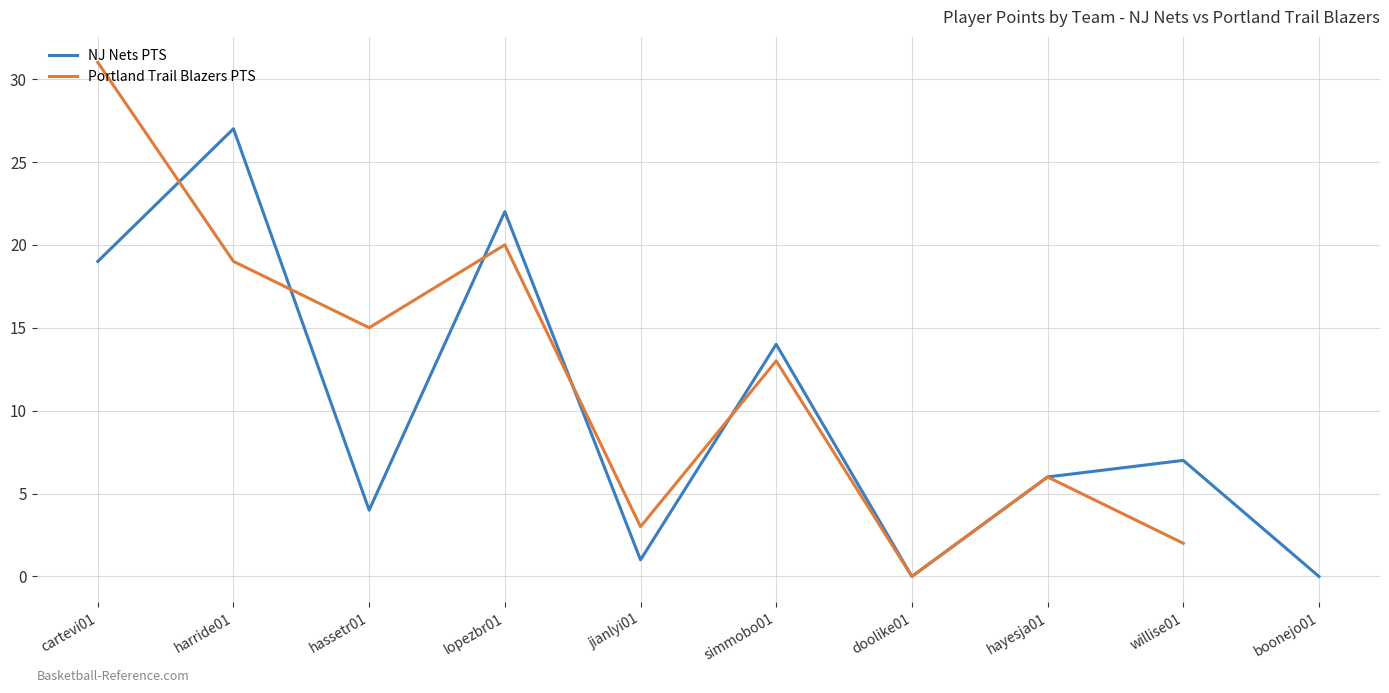

Approximately how many times larger is the value at cartevi01 compared to hayesja01?

3.2